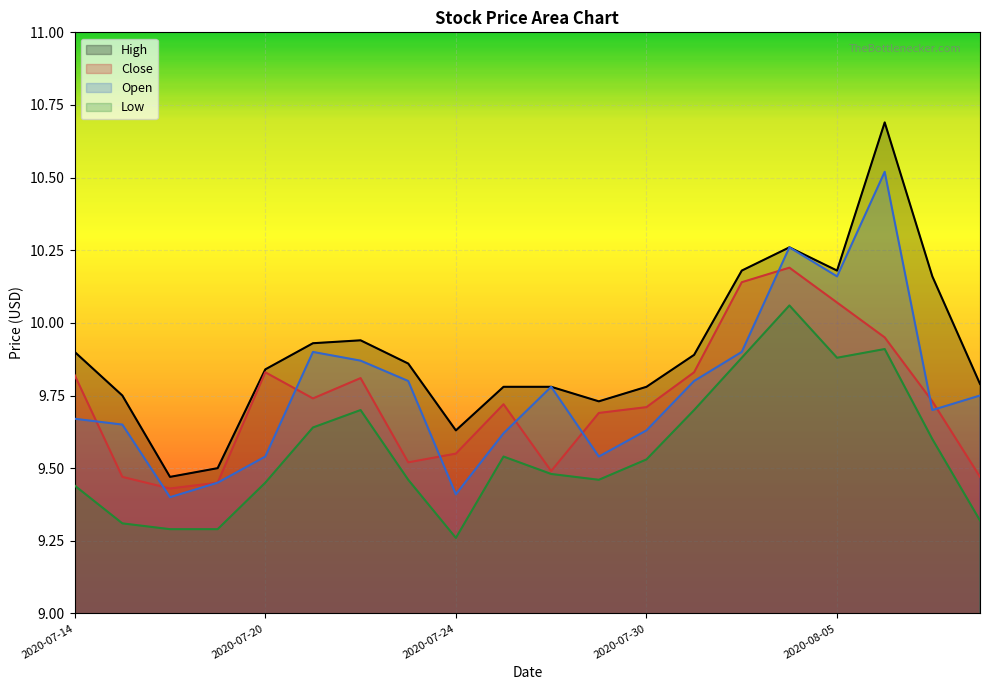

At 2020-07-22, list the series in order from smallest to largest.

Low, Close, Open, High